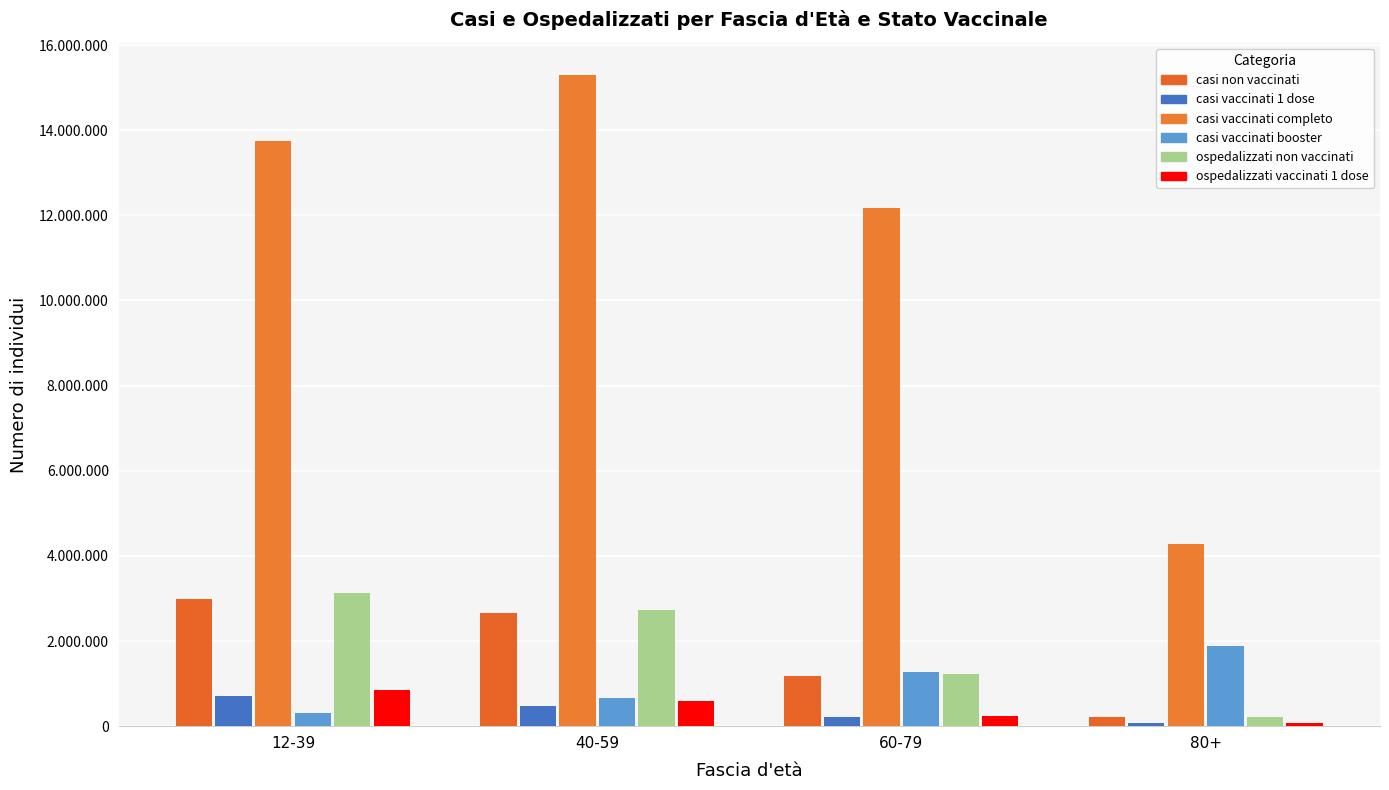

Reading left to right, extract all data points from this chart.

casi non vaccinati: 2975787	2660294	1182593	212977
casi vaccinati 1 dose: 720302	480092	220503	81484
casi vaccinati completo: 13739466	15291690	12169508	4275248
casi vaccinati booster: 303031	673393	1269417	1887426
ospedalizzati non vaccinati: 3117673	2738676	1216945	218428
ospedalizzati vaccinati 1 dose: 846923	580411	238362	83911